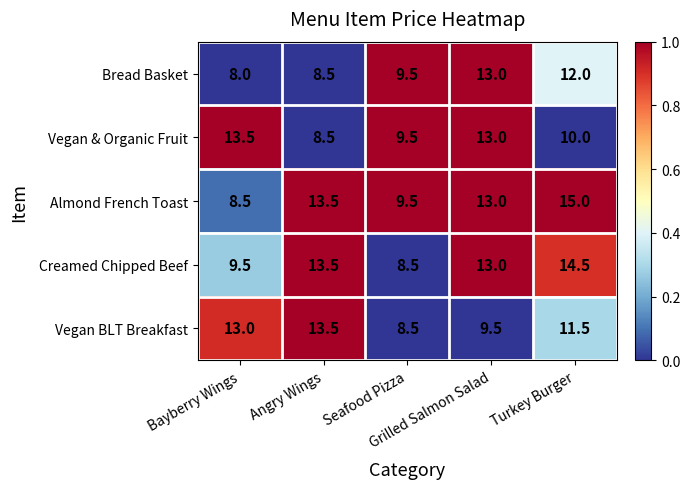

At Bayberry Wings, list the series in order from smallest to largest.

Bread Basket, Almond French Toast, Creamed Chipped Beef, Vegan BLT Breakfast, Vegan & Organic Fruit